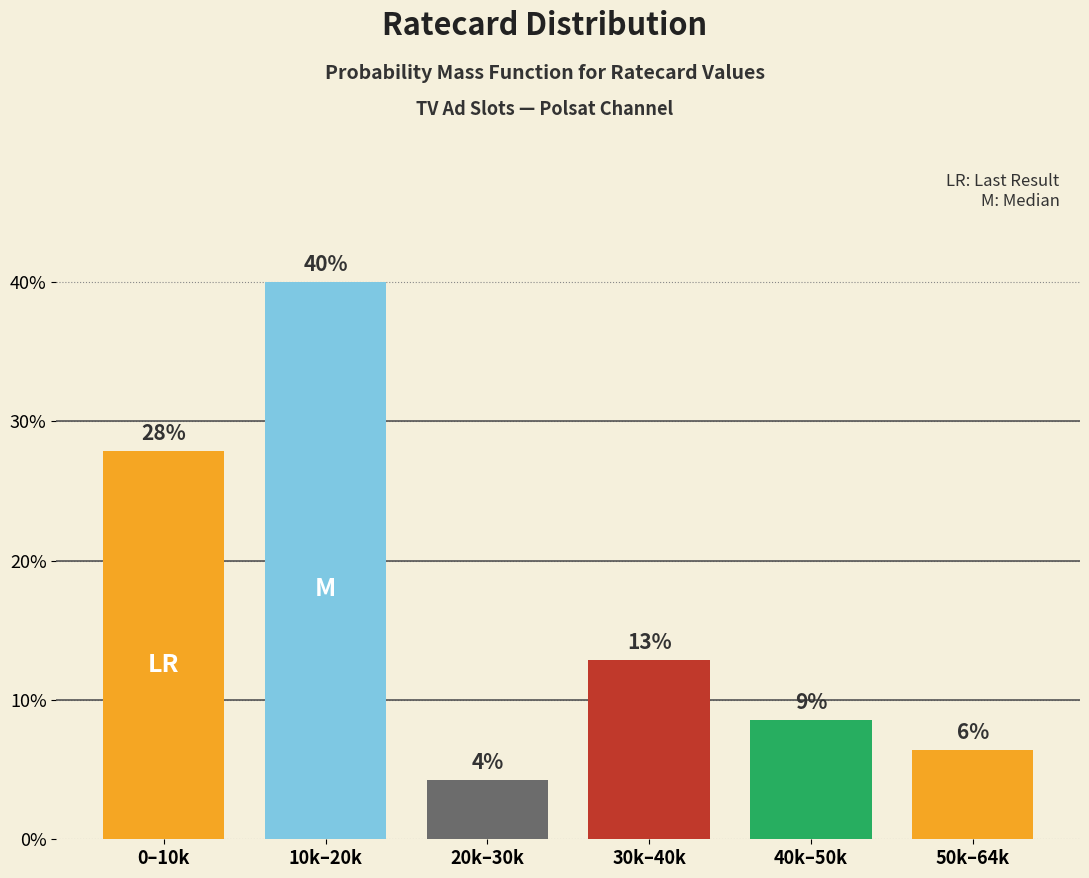

How many bars are there in total?

6